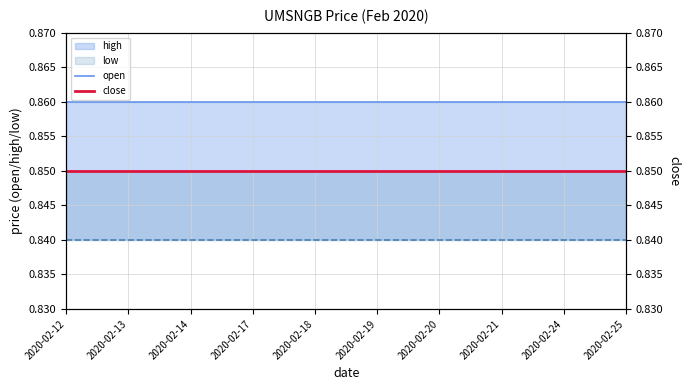

True or false: open and close cross at least once.

False